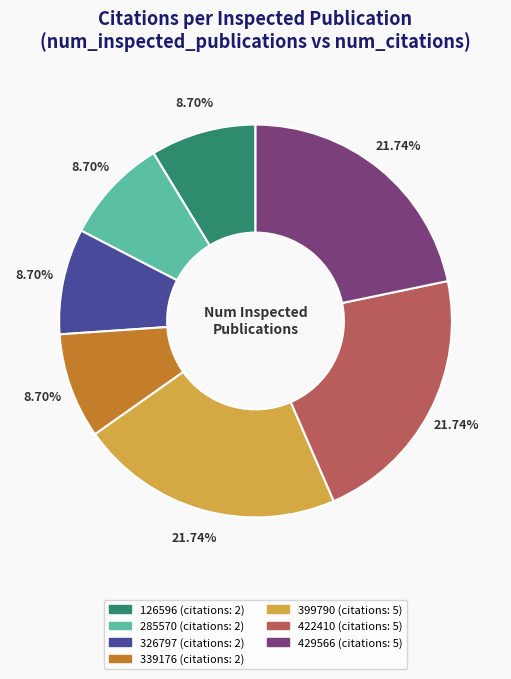

What is the ratio of the value at 422410 to the value at 326797?

2.5